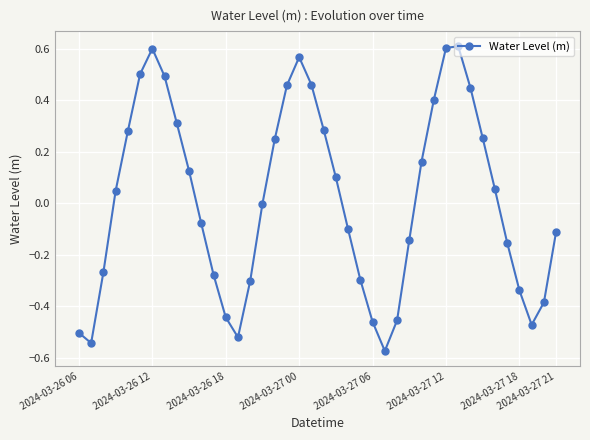

What is the difference between the maximum and minimum values?

1.2